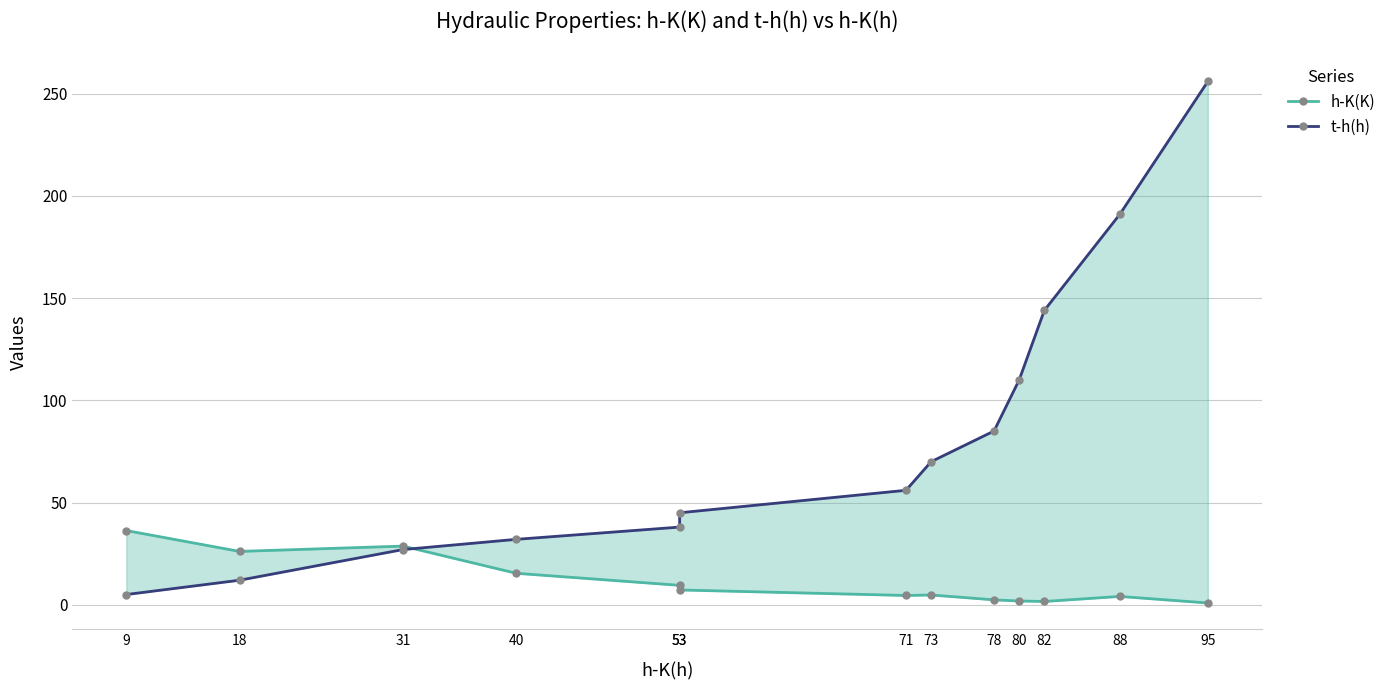

Reading left to right, transcribe all the data shown in this chart.

h-K(K): 9=36.3	18=26.1	31=28.7	40=15.4	53=9.5	53=7.2	71=4.5	73=4.8	78=2.4	80=1.8	82=1.6	88=4.1	95=0.9
t-h(h): 9=5.0	18=12.0	31=27.0	40=32.0	53=38.0	53=45.0	71=56.0	73=70.0	78=85.0	80=110.0	82=144.0	88=191.0	95=256.0